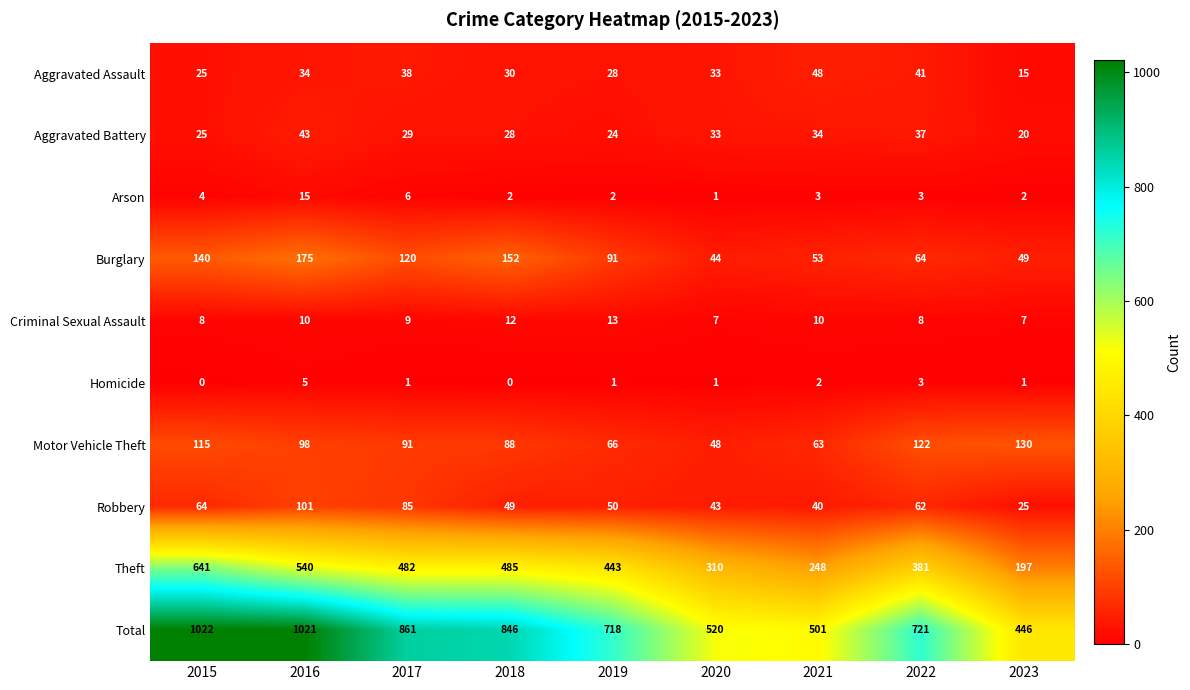

What is the average value of the Aggravated Assault series?

32